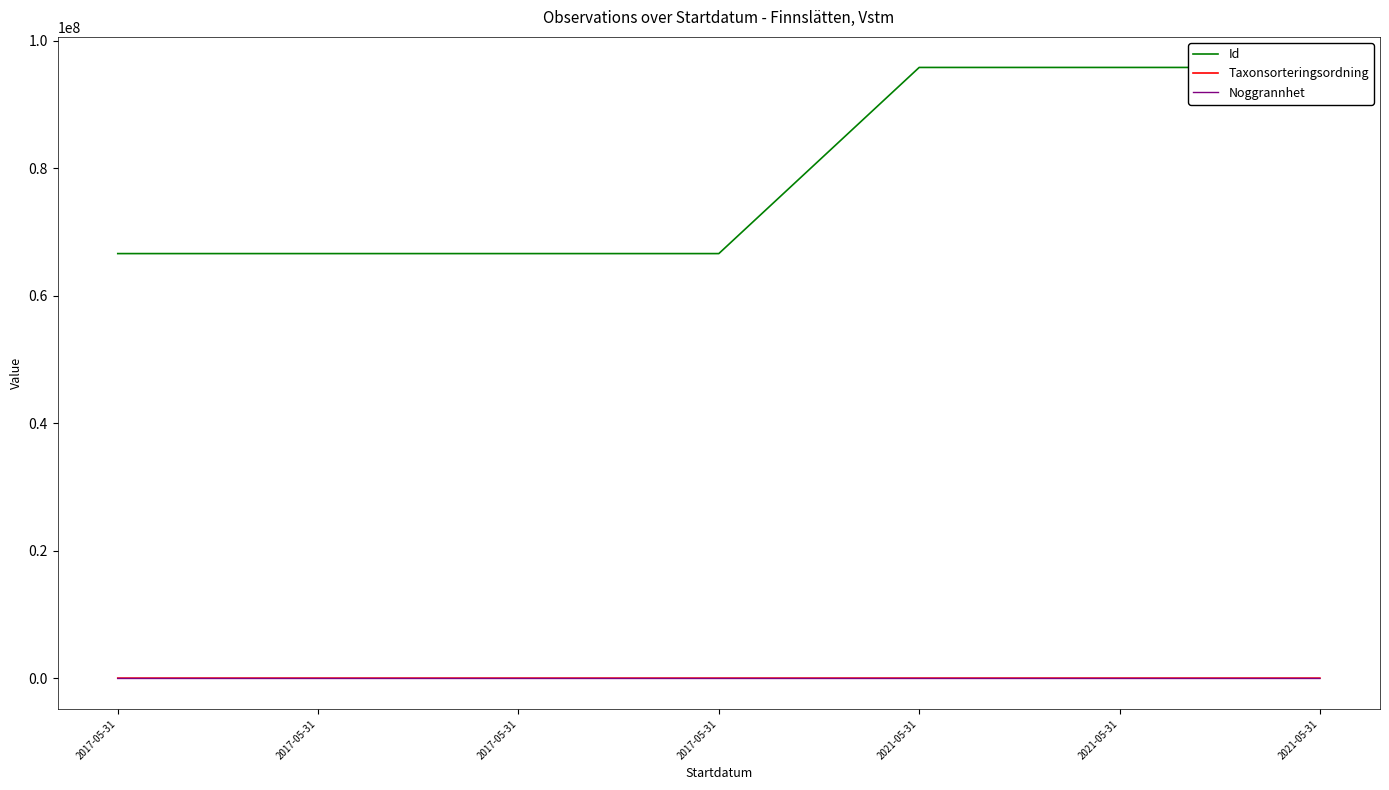

True or false: Taxonsorteringsordning and Noggrannhet cross at least once.

False